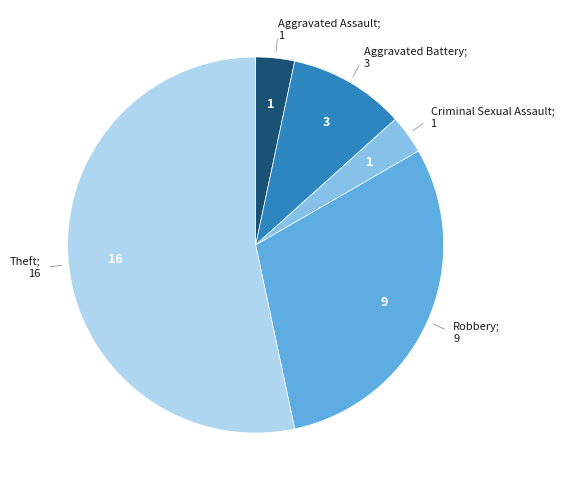

Is there a majority slice in this chart?

Yes